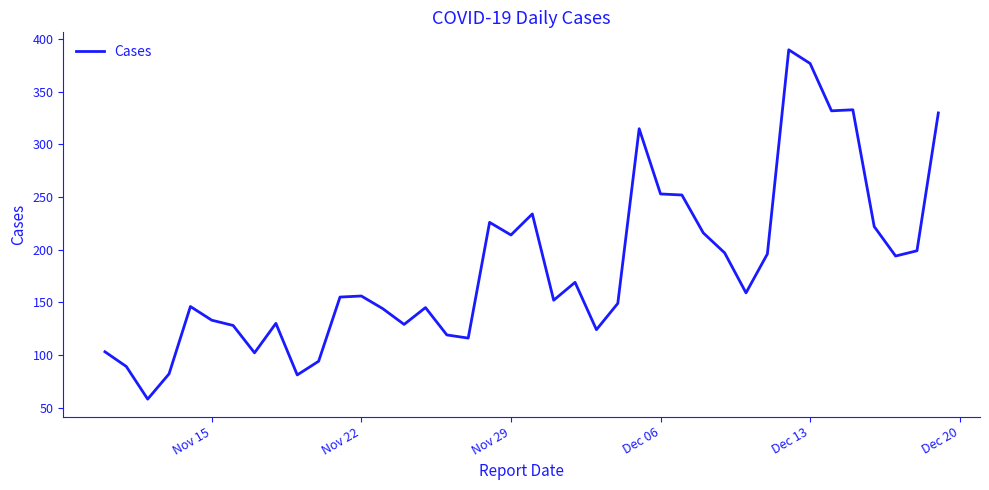

What is the maximum value shown in the chart?

390